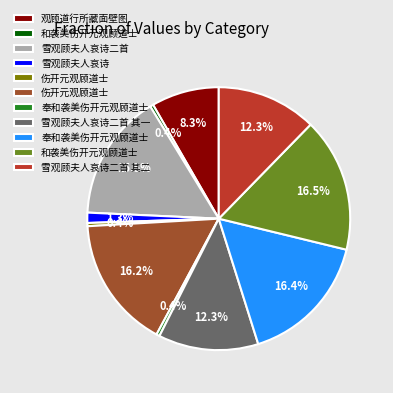

How many slices are in this pie chart?

11